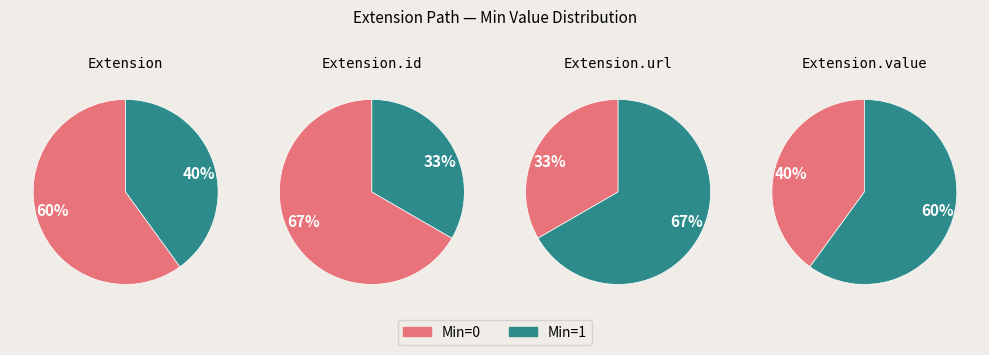

How much of the chart is everything except Extension?

100.0%